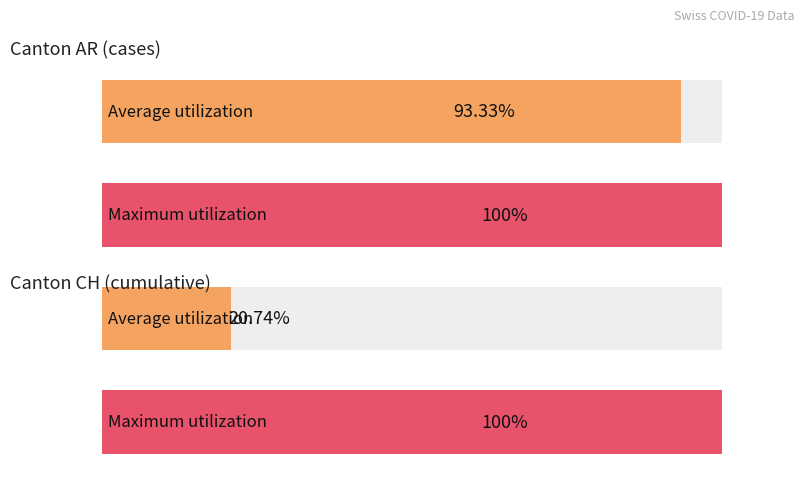

Does the chart contain any negative values?

No